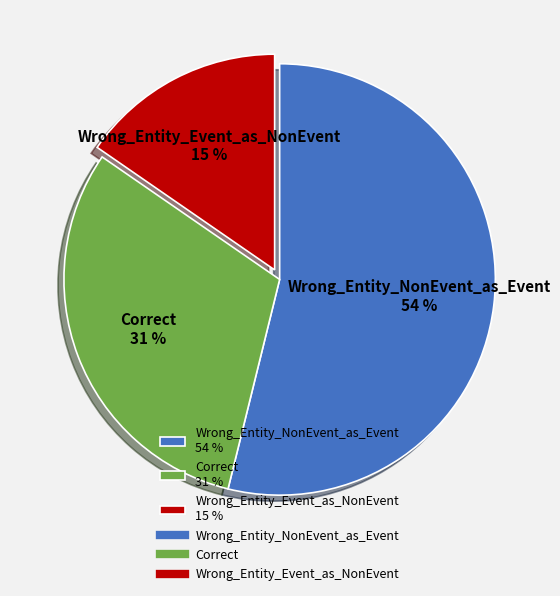

Which category has the biggest portion of the pie?

Wrong_Entity_NonEvent_as_Event